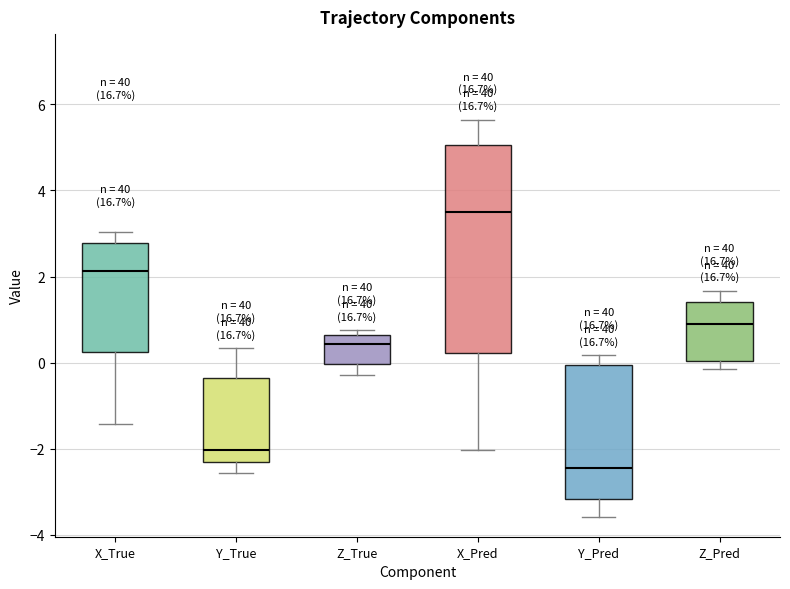

Where is the lower edge of the box for X_True on the y-axis? The values are not printed on the chart, so give them approximately, as read against the axis.

0.2